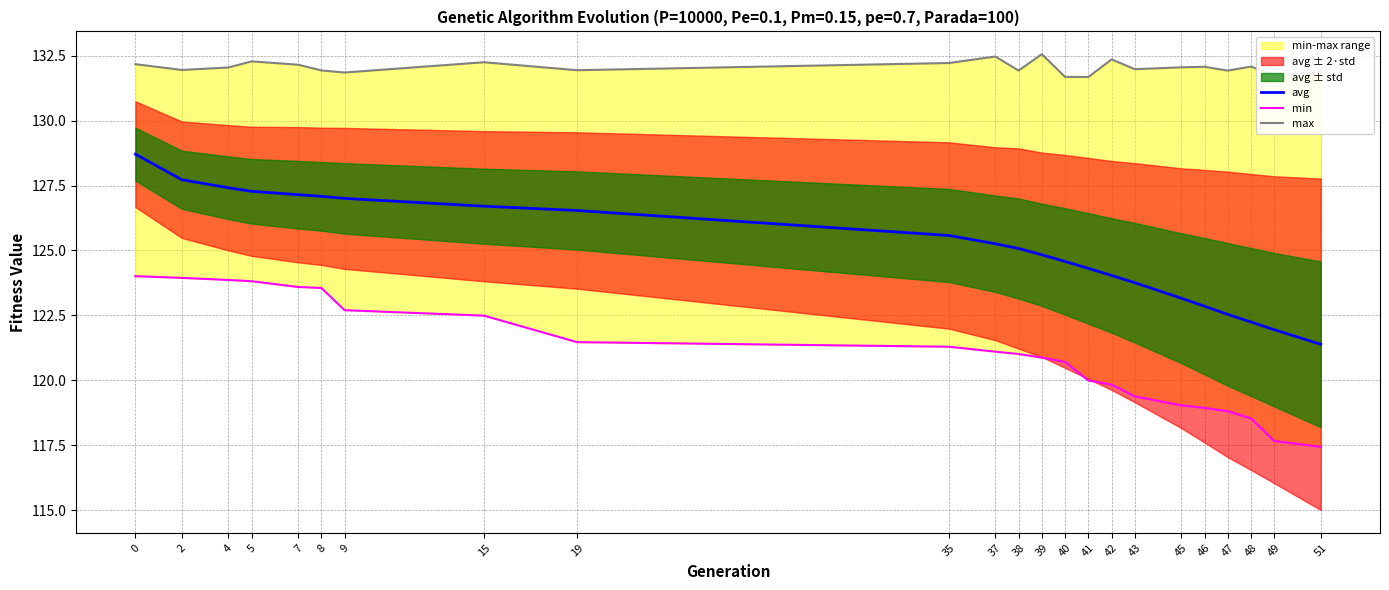

True or false: avg and min cross at least once.

False